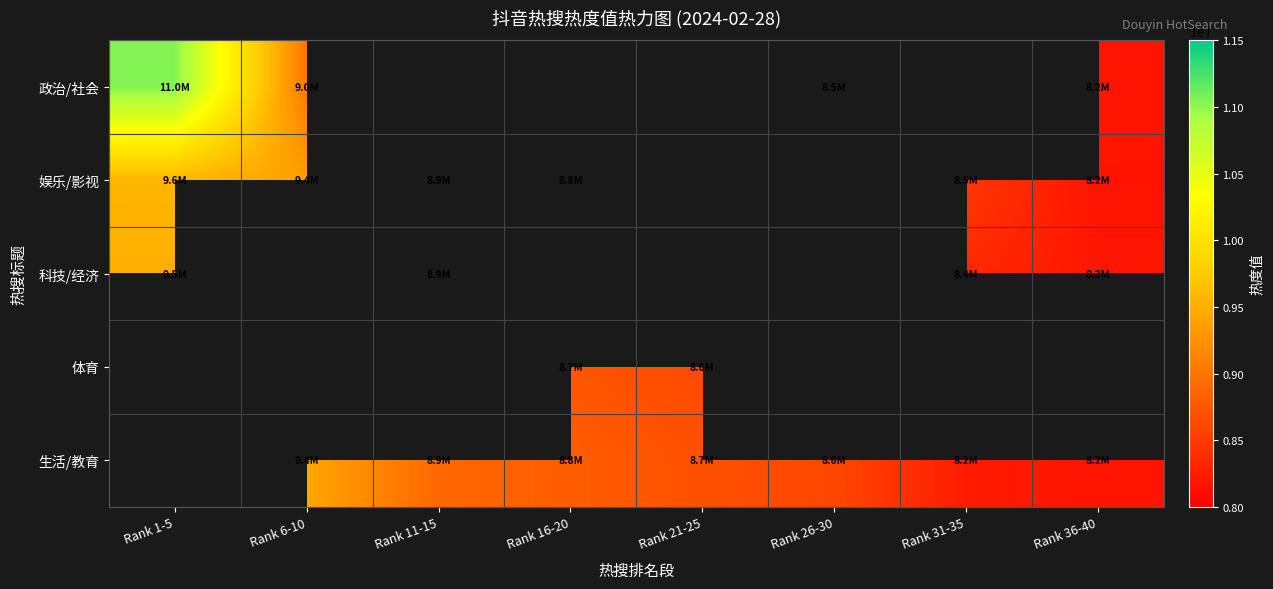

Which category has the highest value in the 娱乐/影视 series?

Rank 1-5